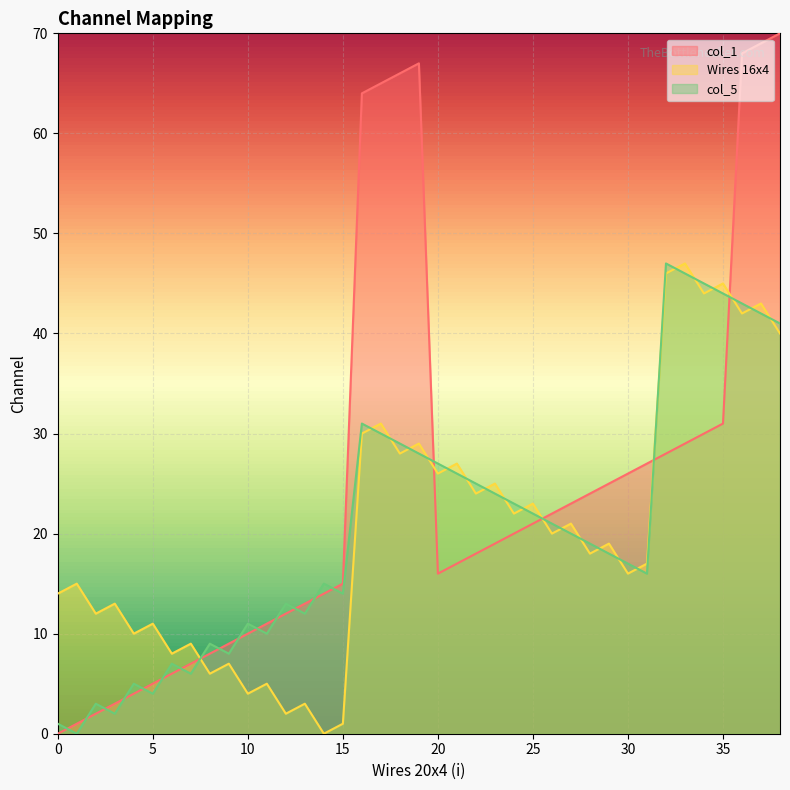

What is the average value of the Wires 16x4 series?

21